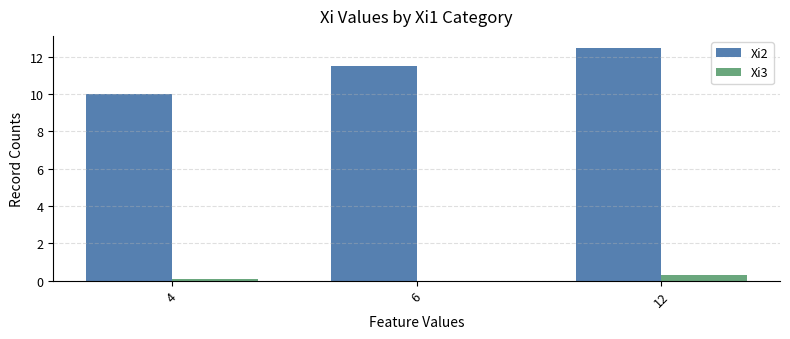

What is the total value across all series at 12?

12.8